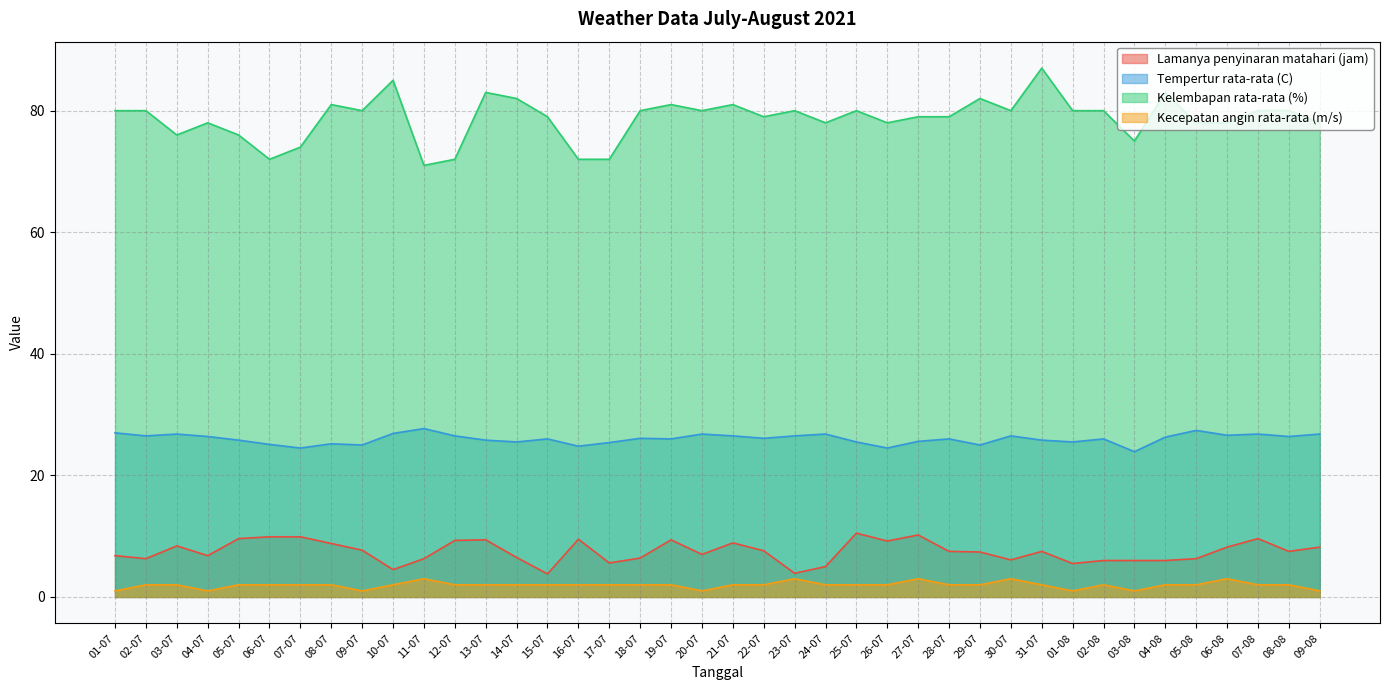

What is the difference between the Tempertur rata-rata (C) values at 12-07 and 17-07?

1.1